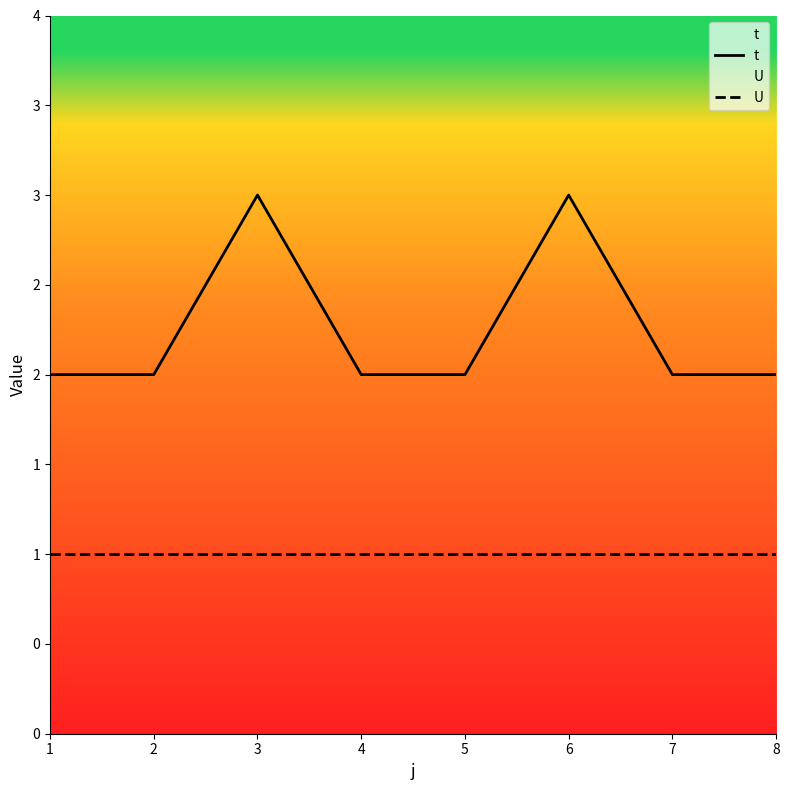

True or false: t and U intersect in this chart.

False